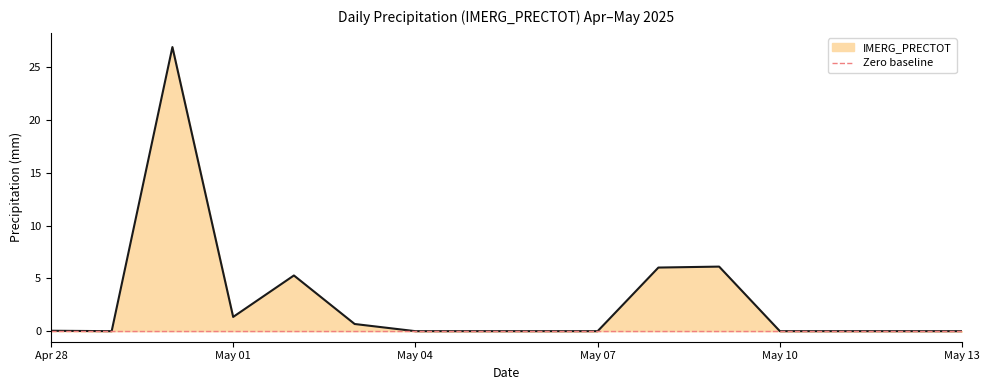

Does the chart display data point markers on the line(s)?

No